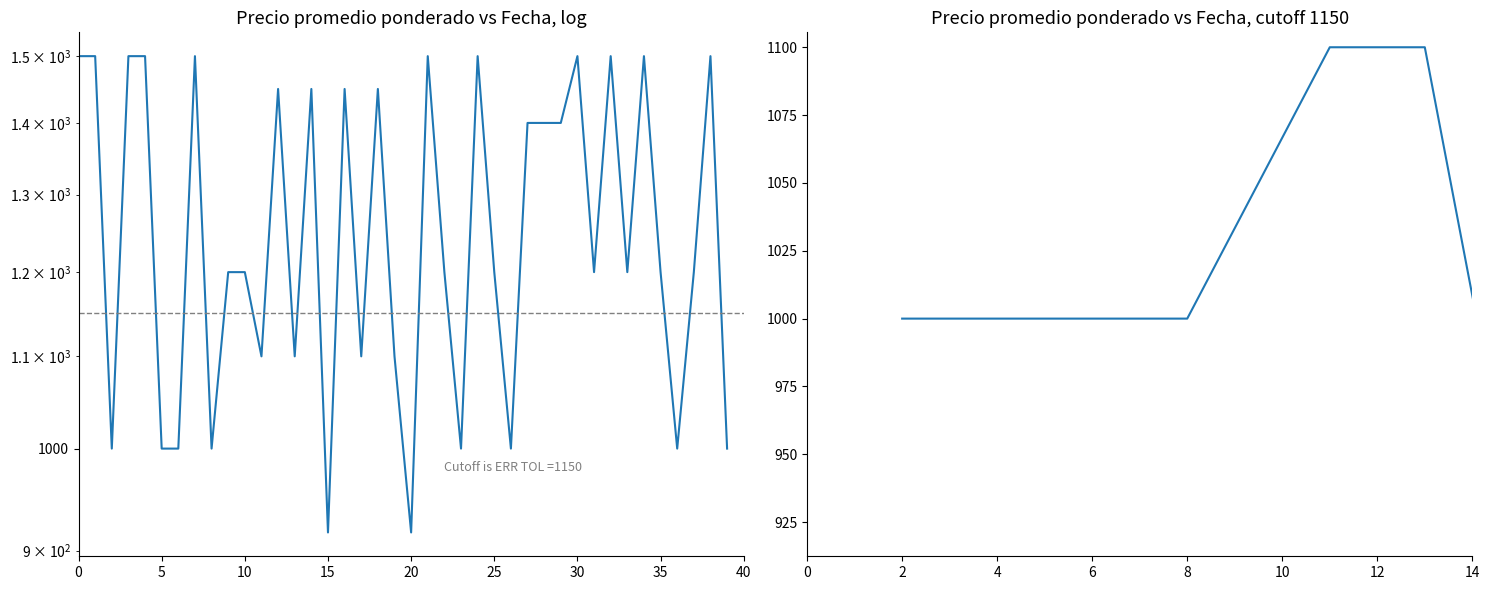

How many lines are shown in the chart?

1